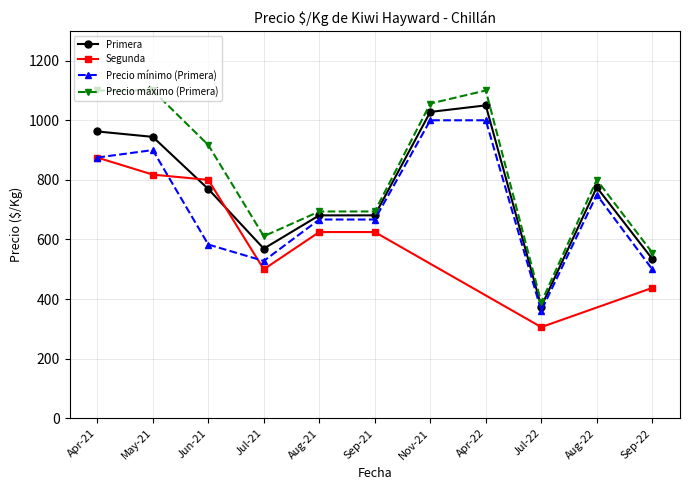

True or false: Precio máximo (Primera) and Precio mínimo (Primera) intersect in this chart.

False